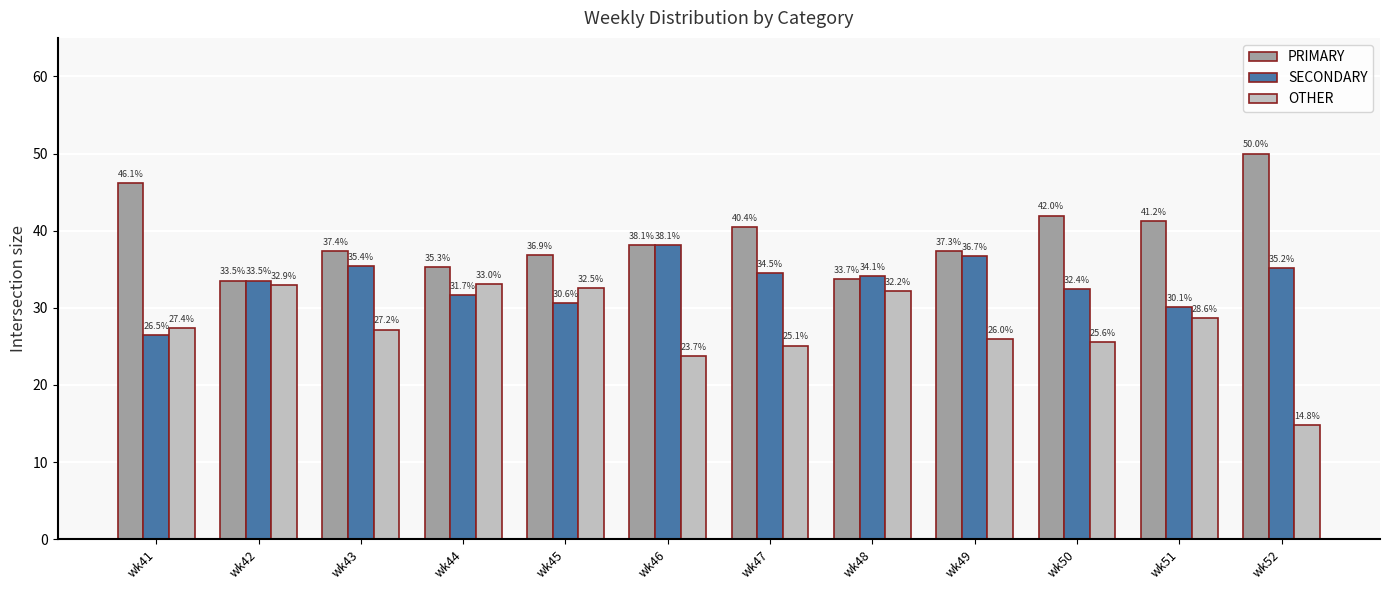

What is the value of the SECONDARY bar at the 8th from the left?

34.1